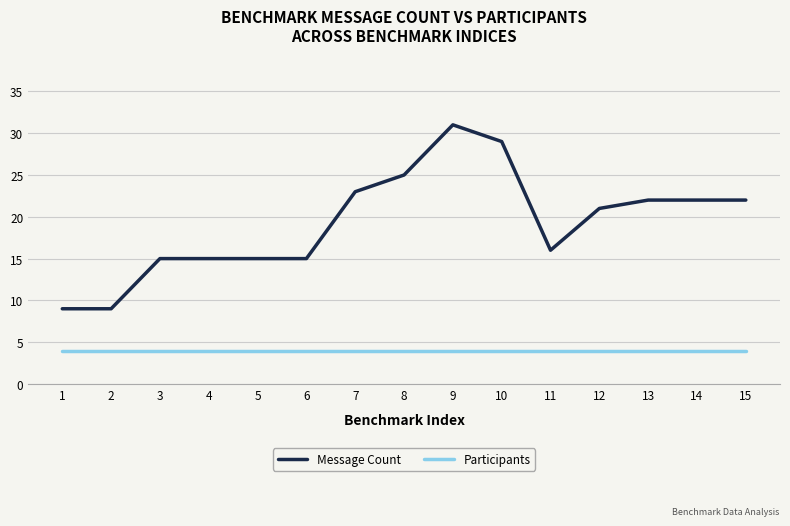

List the series in order of their peak value, lowest first.

Participants, Message Count